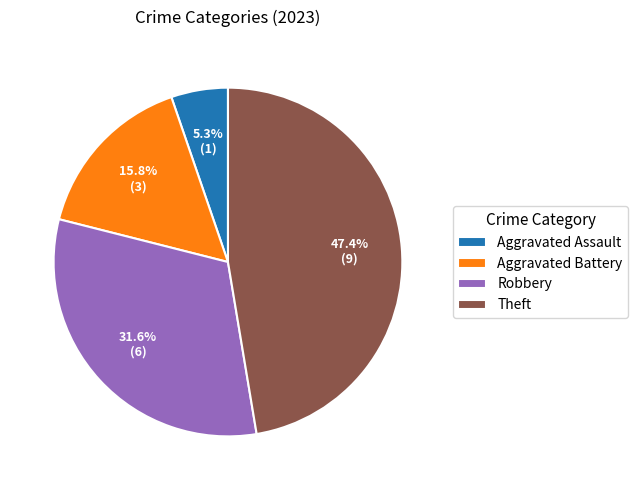

Which slice is the smallest?

Aggravated Assault